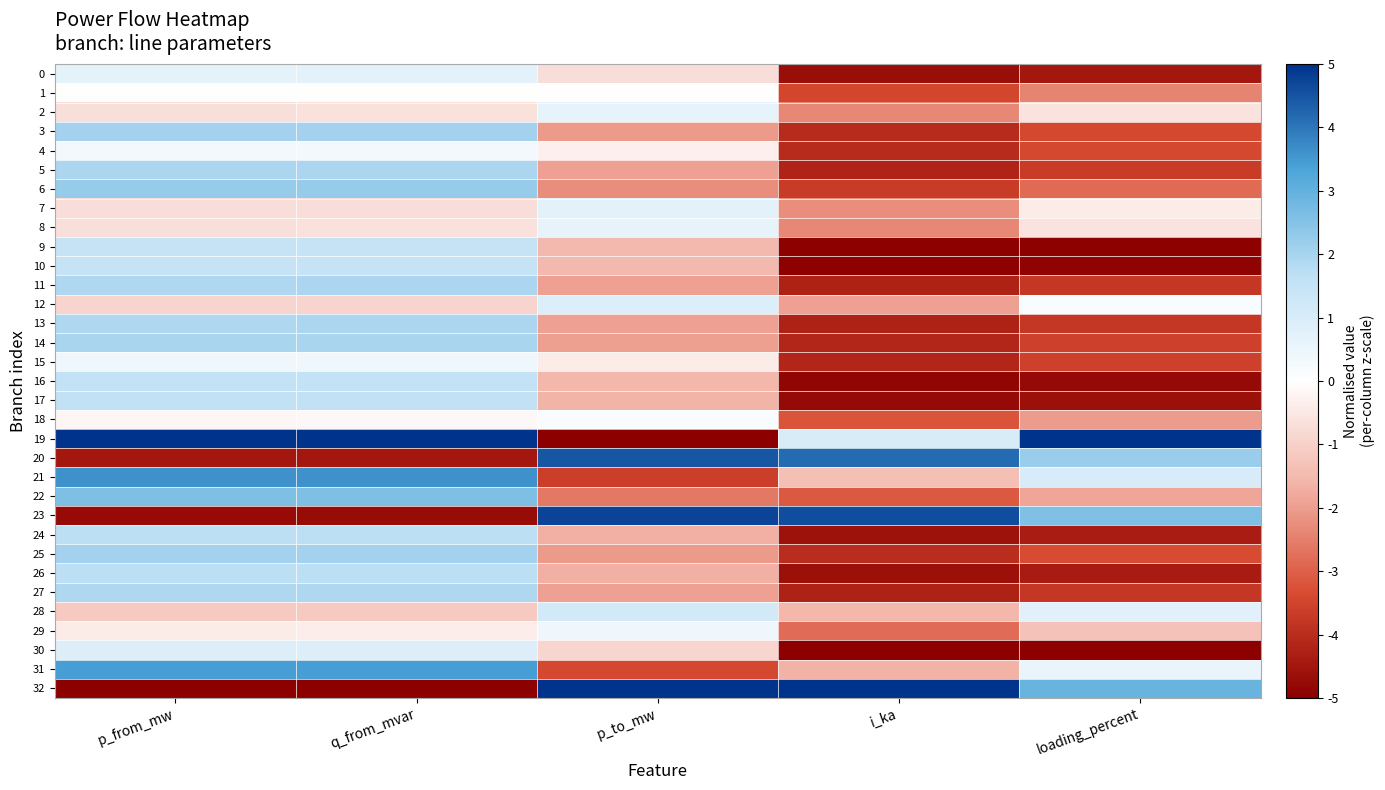

Which series has the largest range (max minus min)?

19